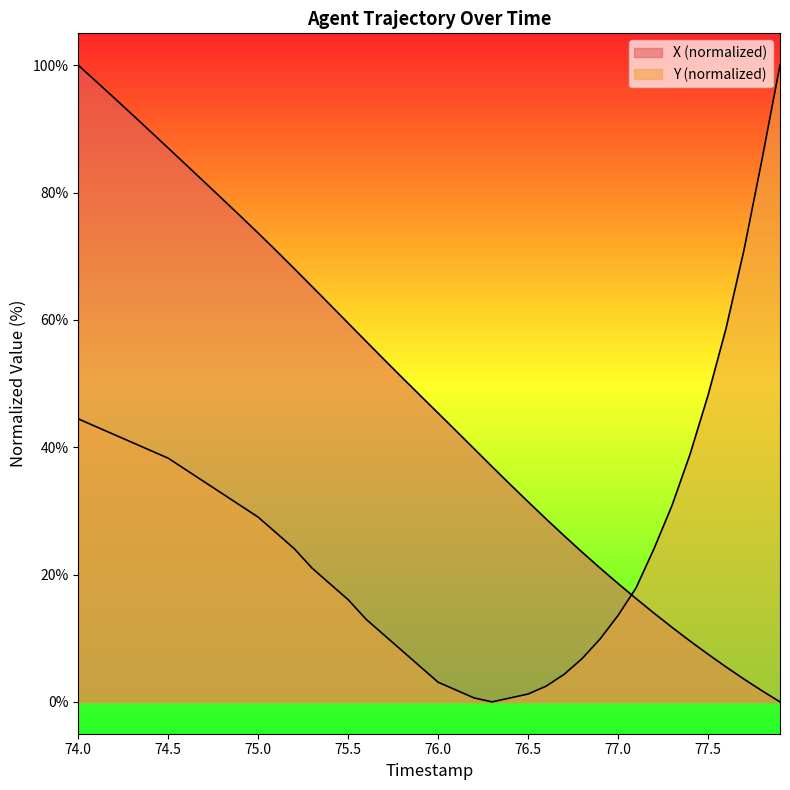

Which series has the largest total across all categories?

X